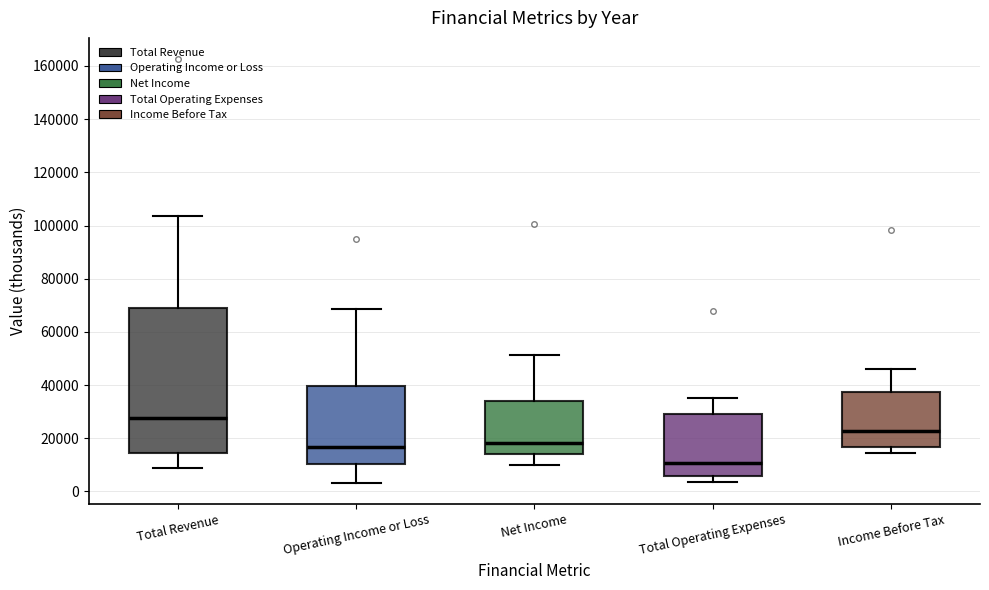

Comparing the boxes themselves (not the whiskers), which one is the tallest?

Total Revenue